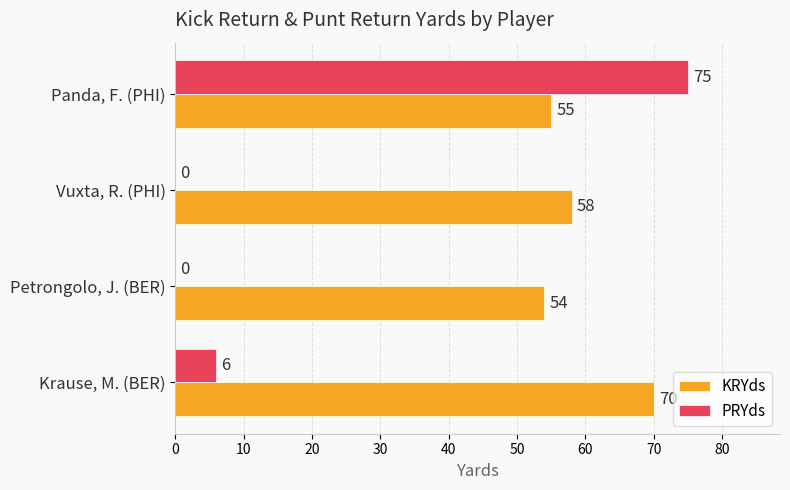

Which series has the largest total across all categories?

KRYds